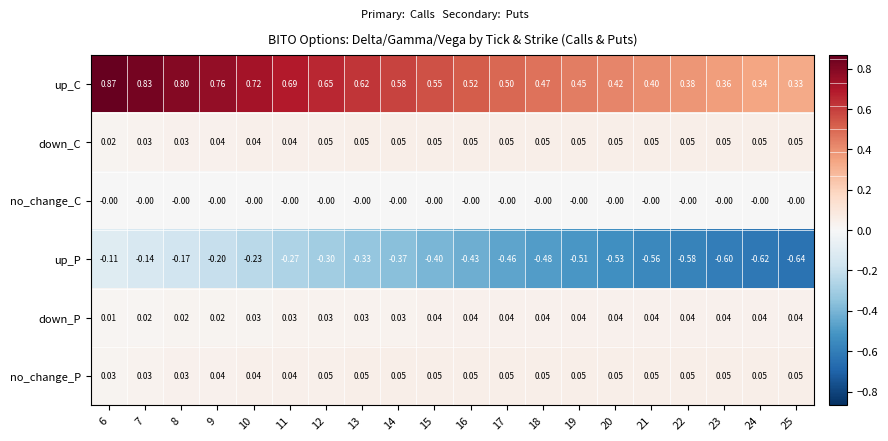

Which category has the lowest value across all series?

25